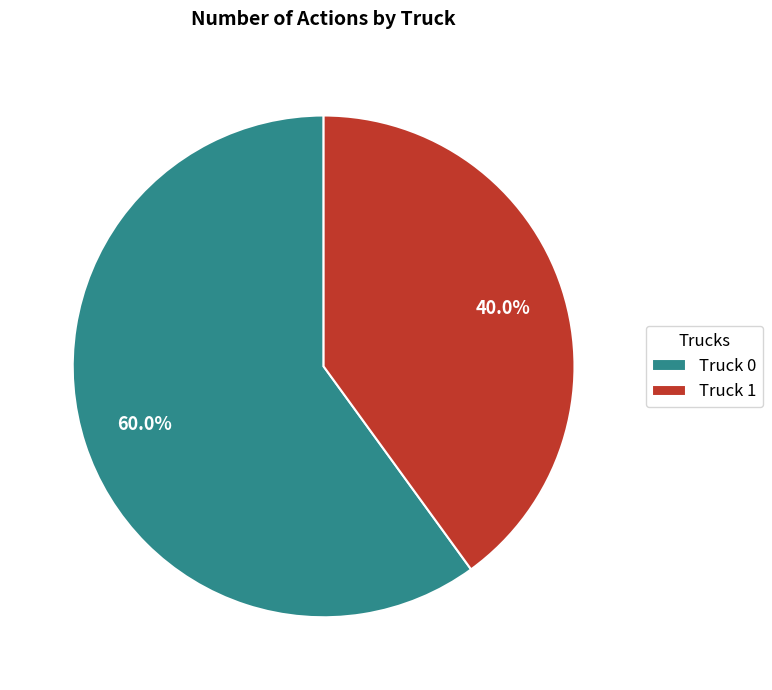

True or false: Truck 1 accounts for 46% of the total.

False